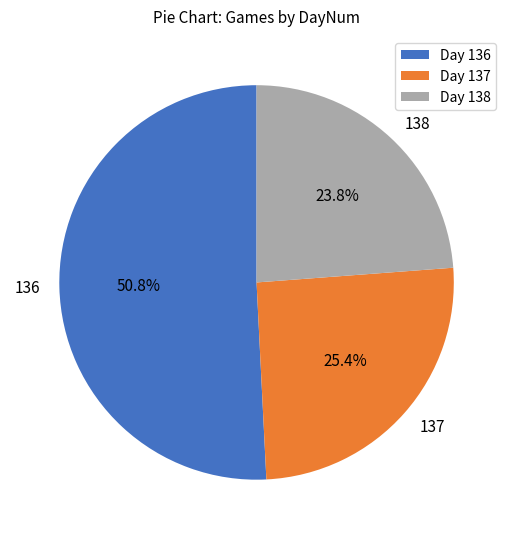

Does any single category account for the majority?

Yes